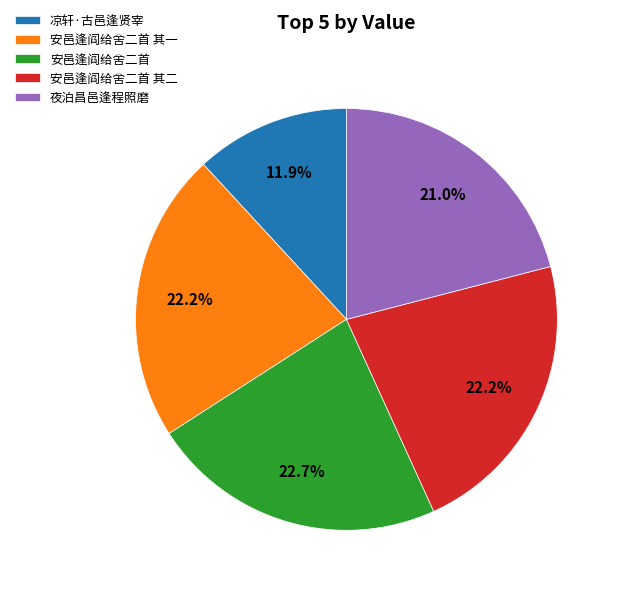

Is it true that 夜泊昌邑逢程照磨 is 29% of the pie?

False